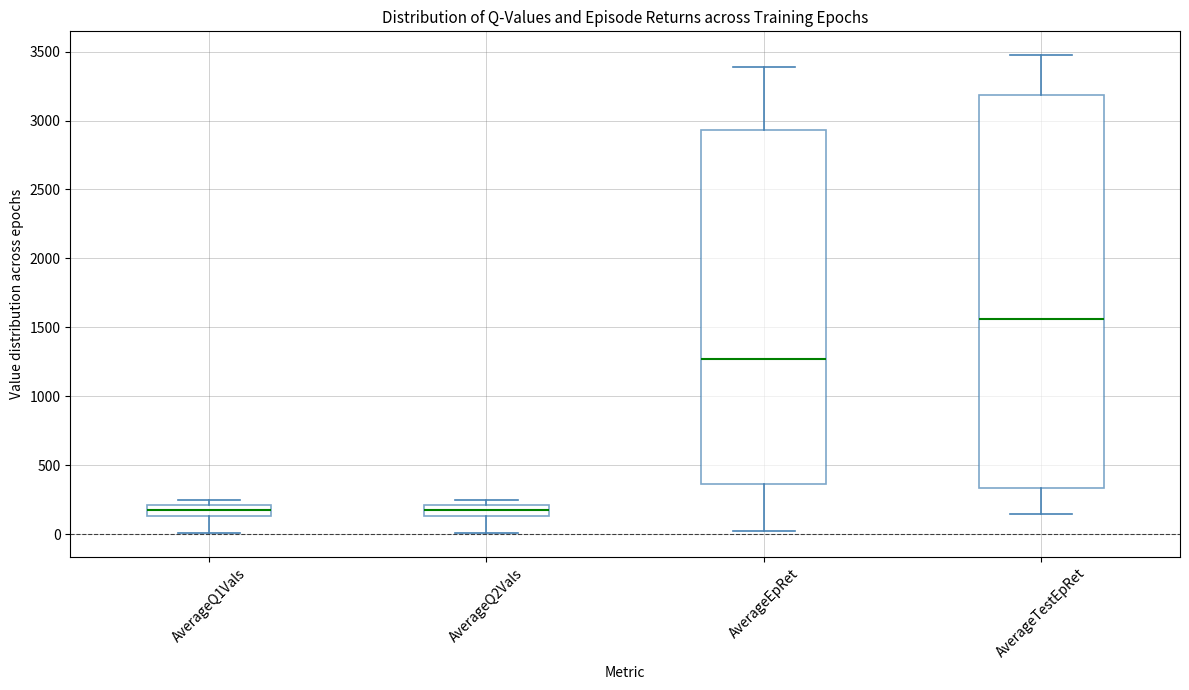

Reading left to right, transcribe this box plot: for each box, give where its median line is, the range the box spans, and where its two whiskers end, as read against the y-axis. The values are not printed on the chart, so give them approximately, as read against the axis.

AverageQ1Vals: median 200 (inside the box), box 150 to 200, whiskers 0 to 250
AverageQ2Vals: median 200 (inside the box), box 150 to 200, whiskers 0 to 250
AverageEpRet: median 1250, box 350 to 2950, whiskers 0 to 3400
AverageTestEpRet: median 1550, box 350 to 3200, whiskers 150 to 3450